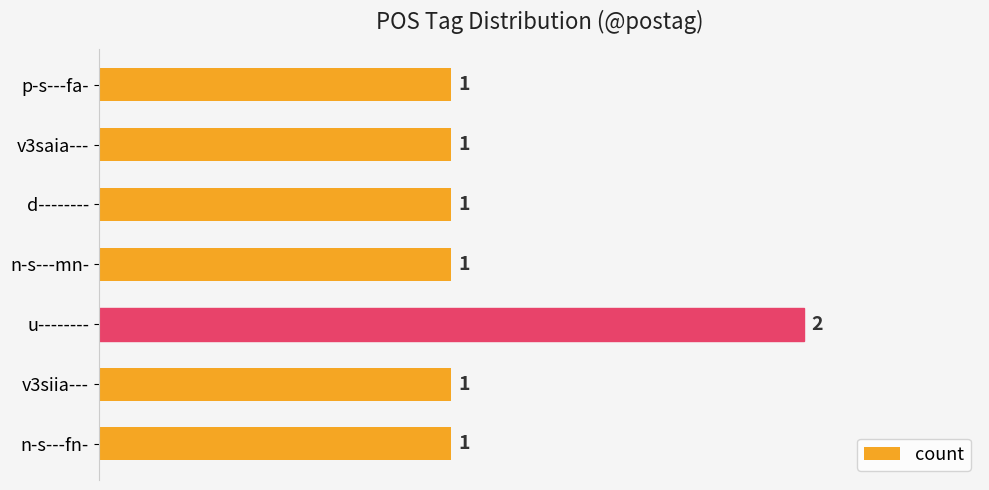

The value at v3saia--- is 1. True or false?

True